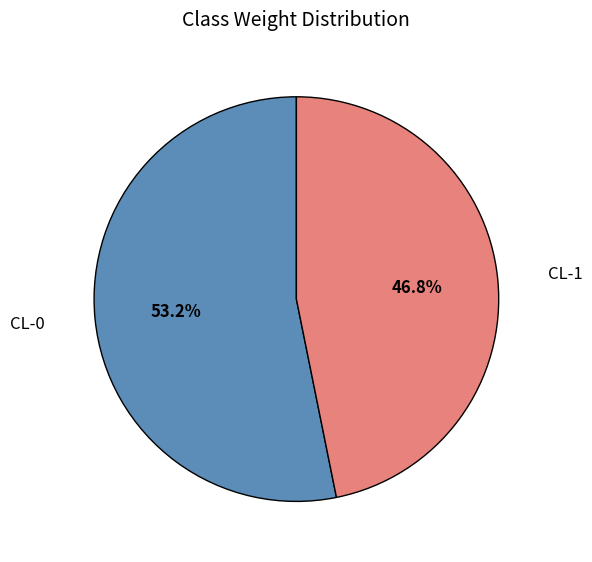

Is there any slice that represents more than half of the pie?

Yes